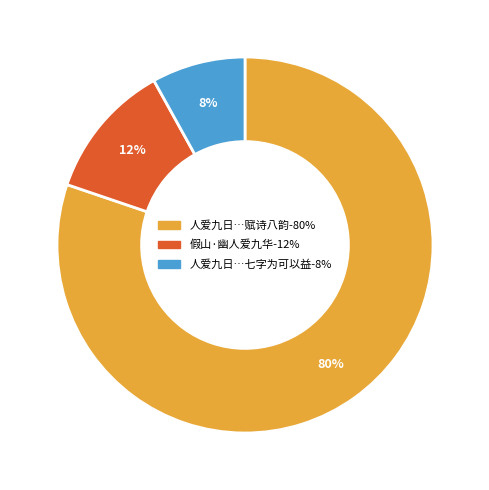

To the nearest percent, what is the average slice percentage?

33%